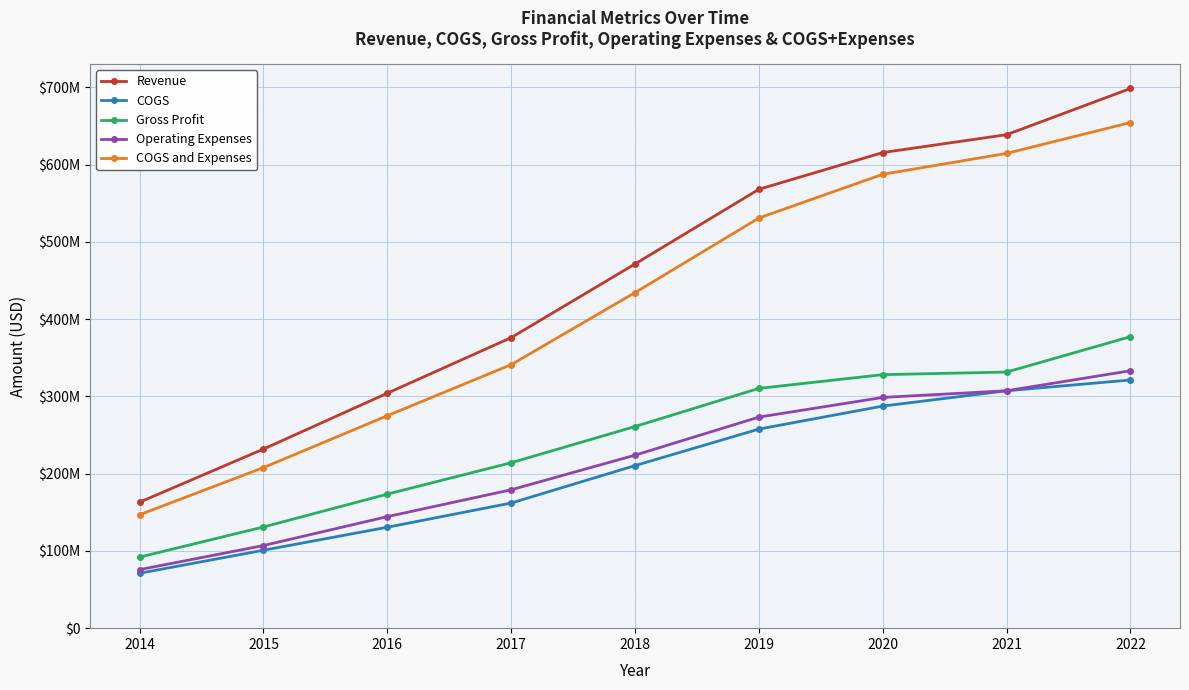

Which series has the largest total across all categories?

Revenue